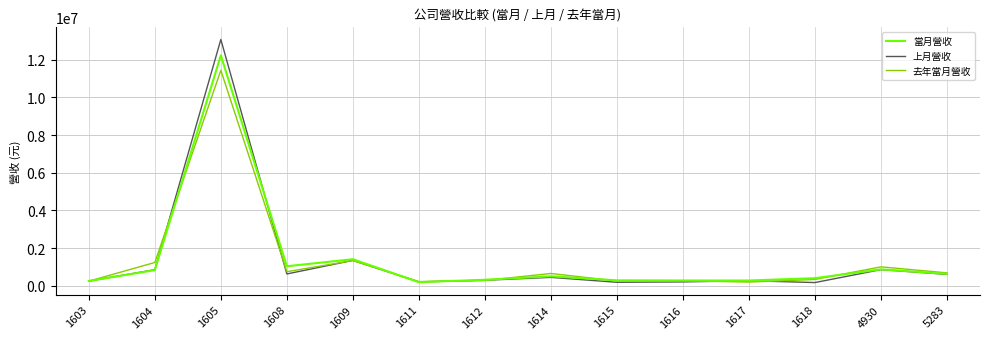

Does the chart display data point markers on the line(s)?

No